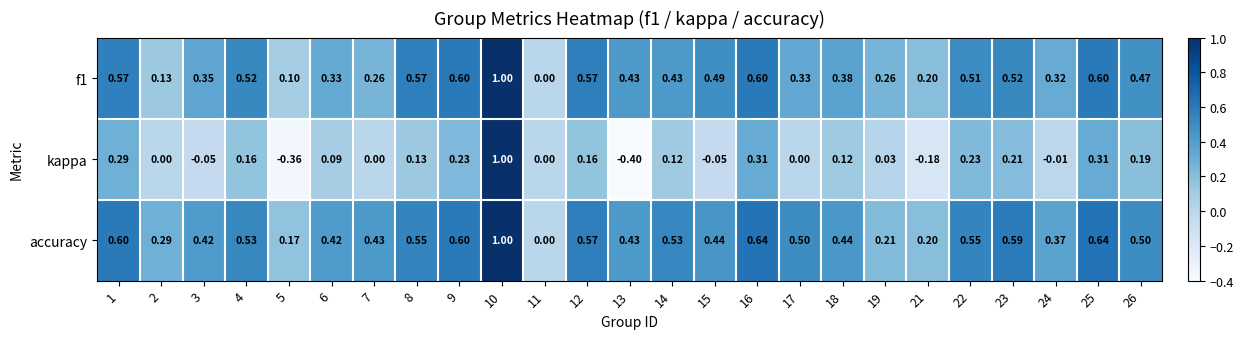

Which series has the largest range (max minus min)?

kappa